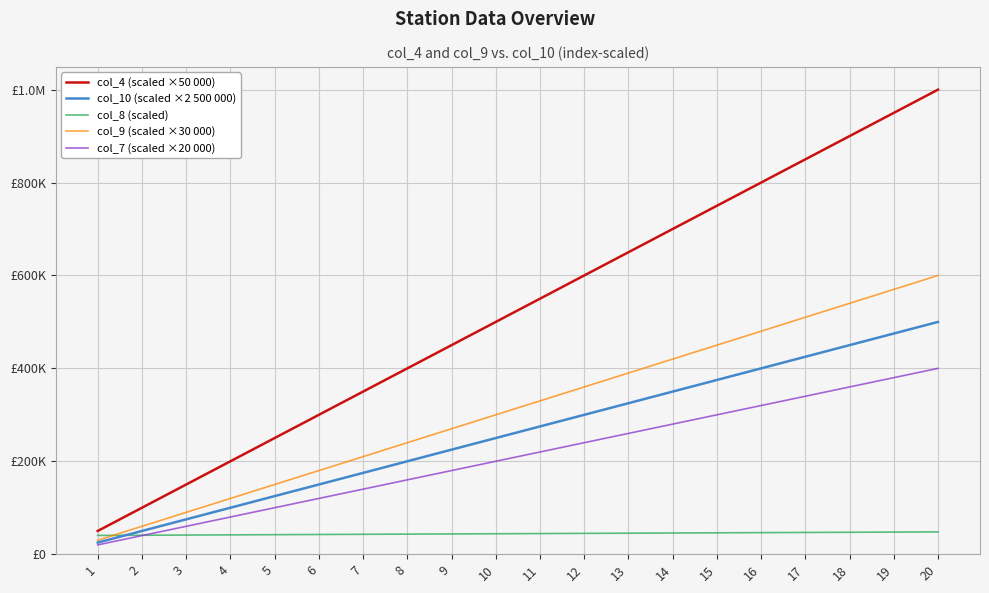

What is the difference between the maximum and second lowest values in the col_10 (scaled ×2 500 000) series?

450000.0